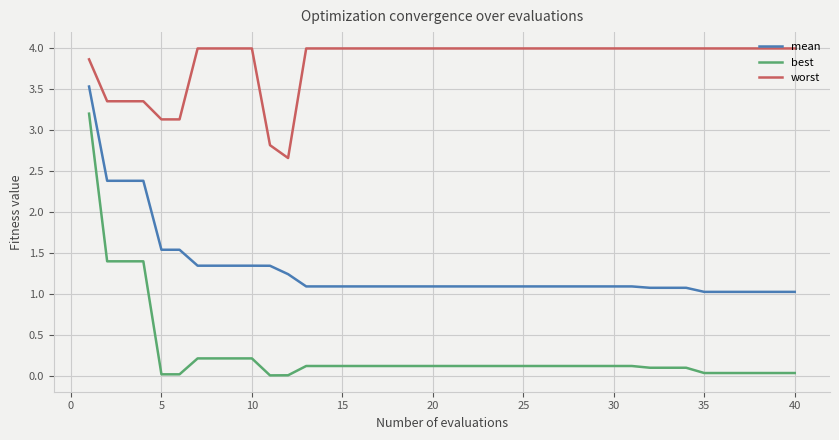

Rank the series by their average value, from lowest to highest.

best, mean, worst